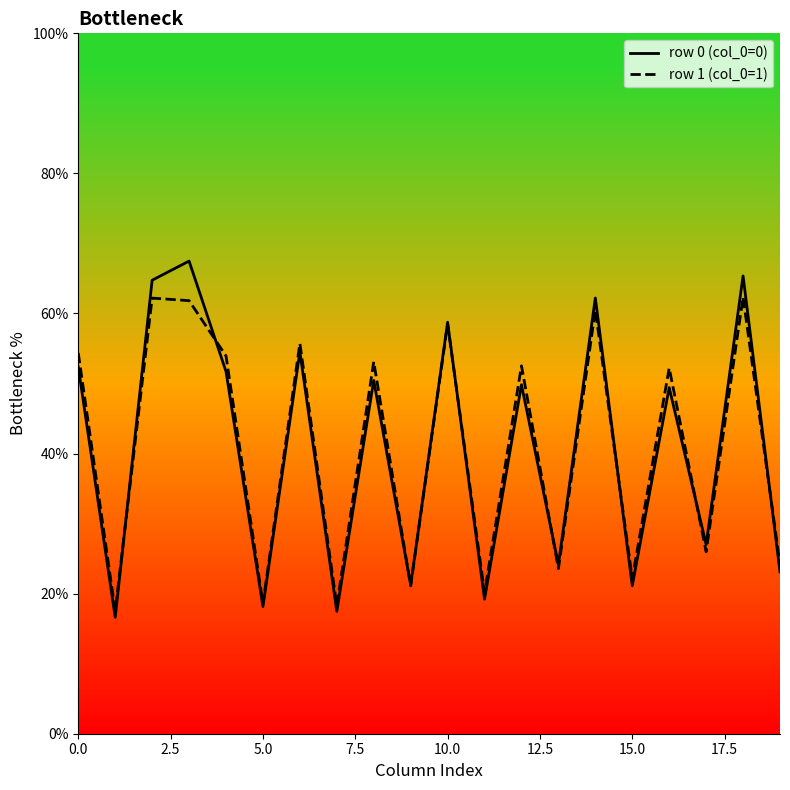

In row 1 (col_0=1), how many points are higher than both neighbors (excluding endpoints)?

8